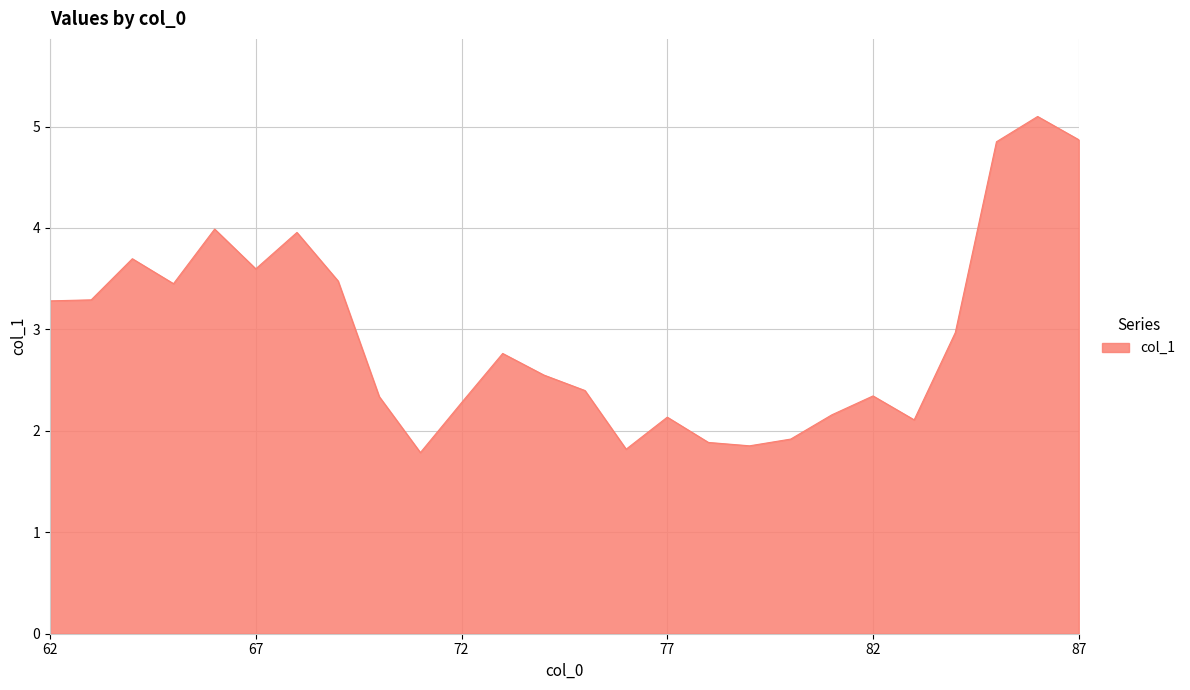

What is the difference between the maximum and minimum values?

3.3